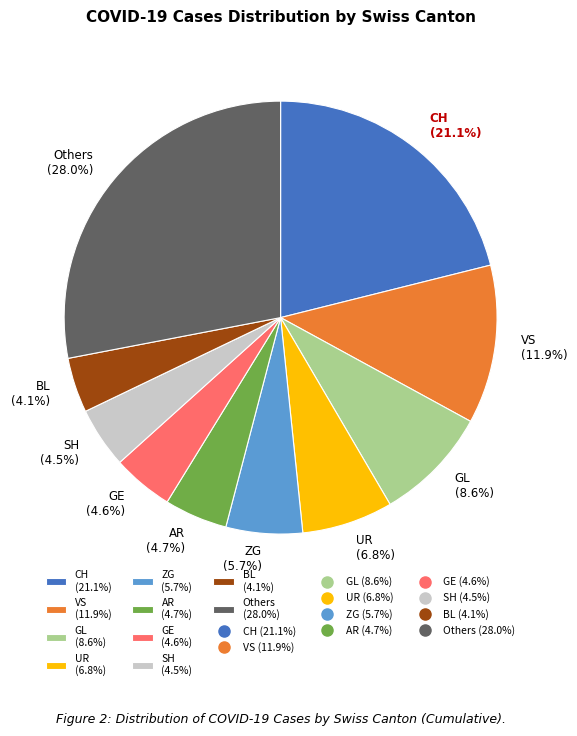

What percentage is NOT represented by AR (4.7%)?

95.3%